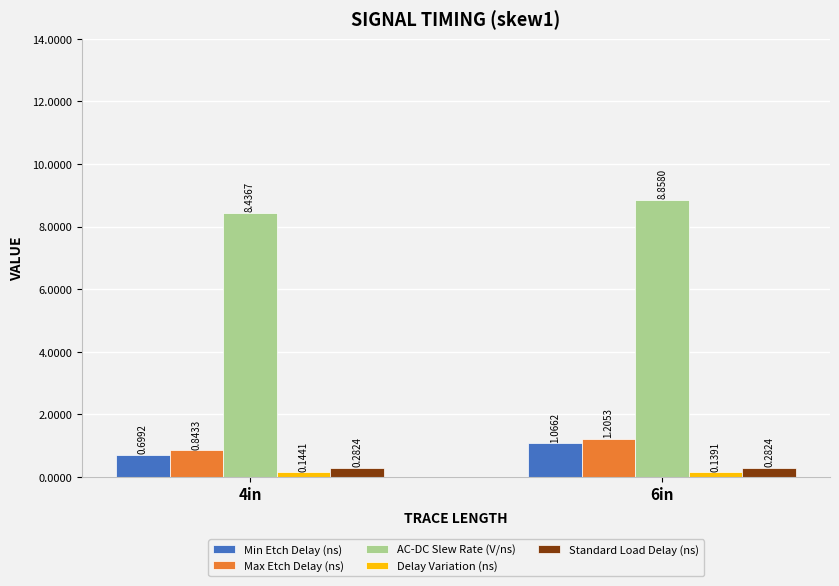

Count the Min Etch Delay (ns) values in the range 0 to 1.

1